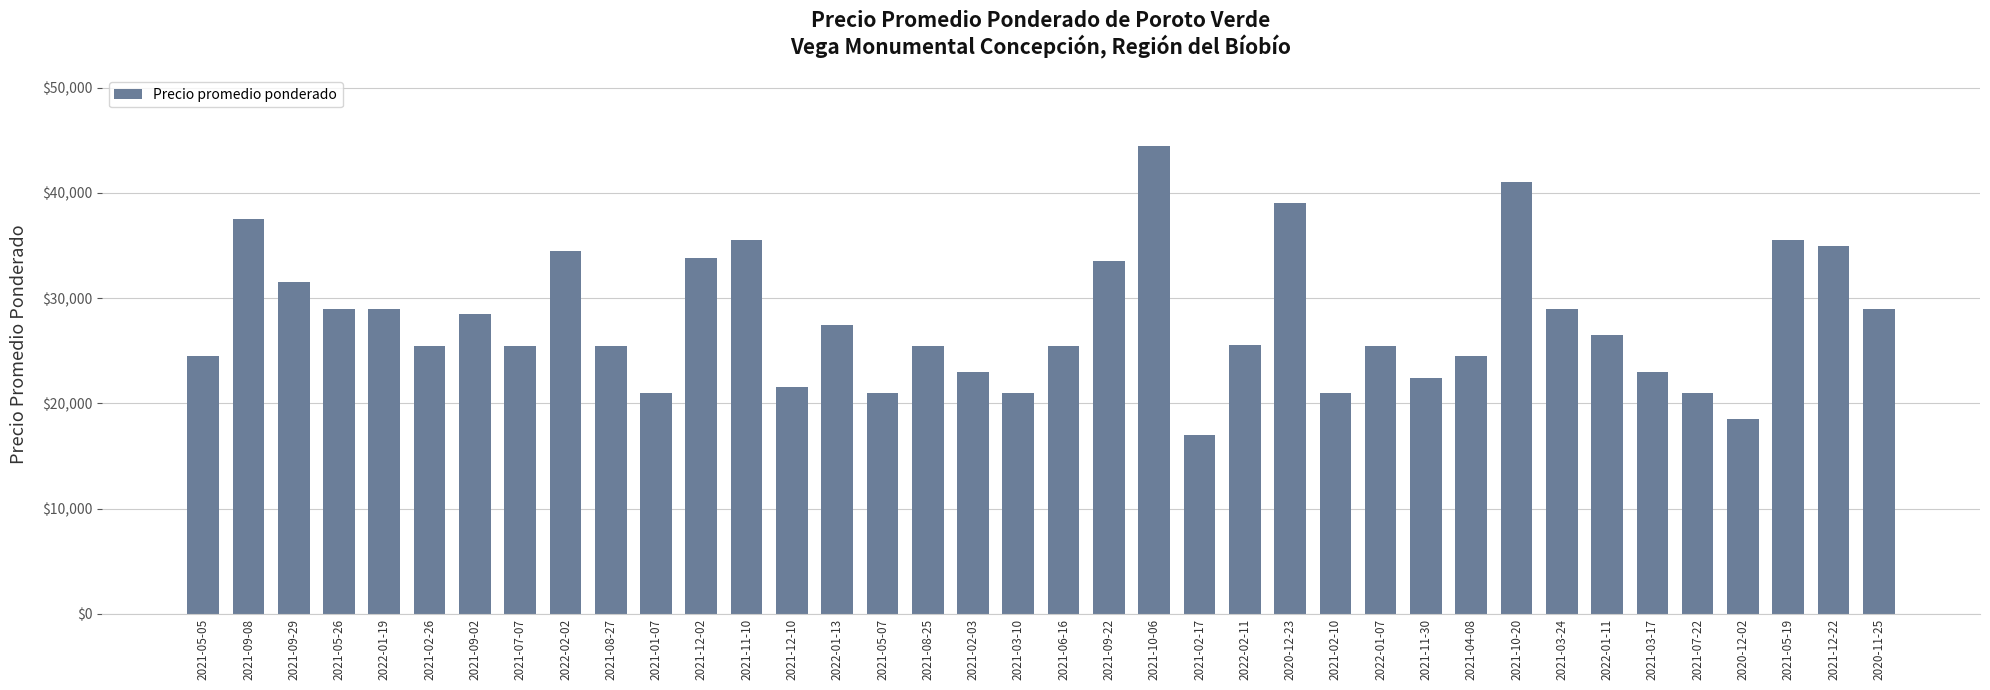

Where does the data first go above 25583?

2021-09-08